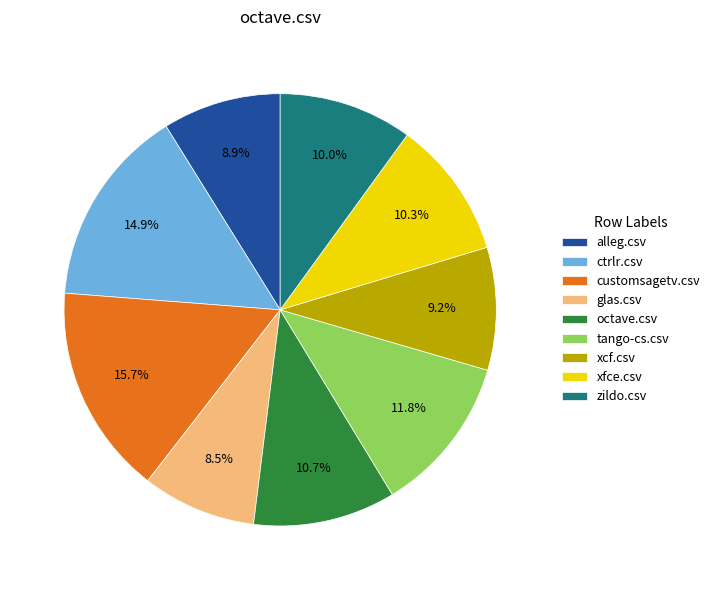

To the nearest percent, what is the combined percentage of zildo.csv and xfce.csv?

20%